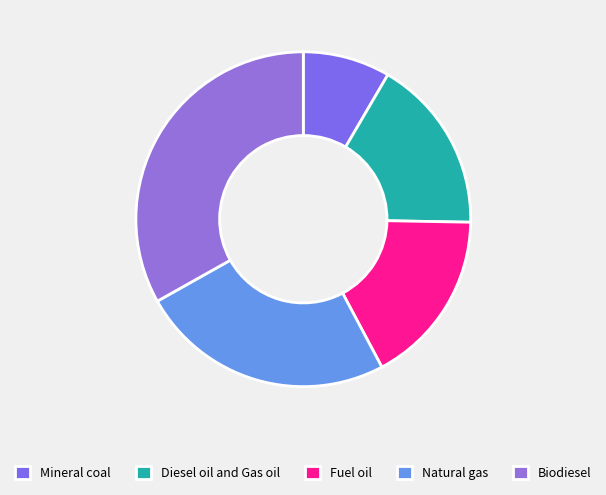

To the nearest percent, what portion does Mineral coal represent?

8%